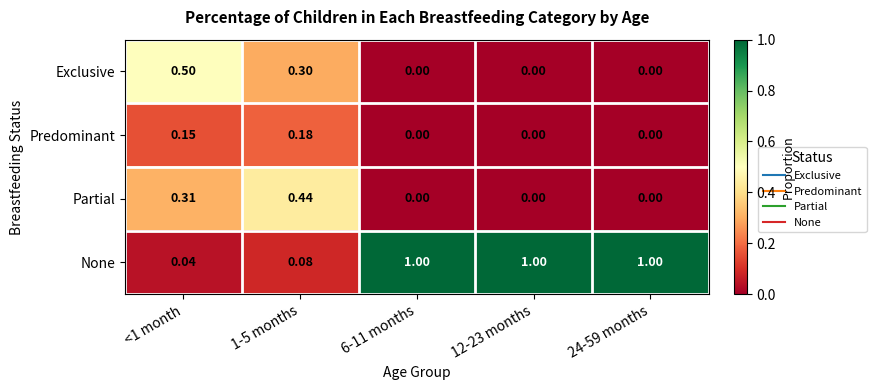

Which series has the largest total across all categories?

None